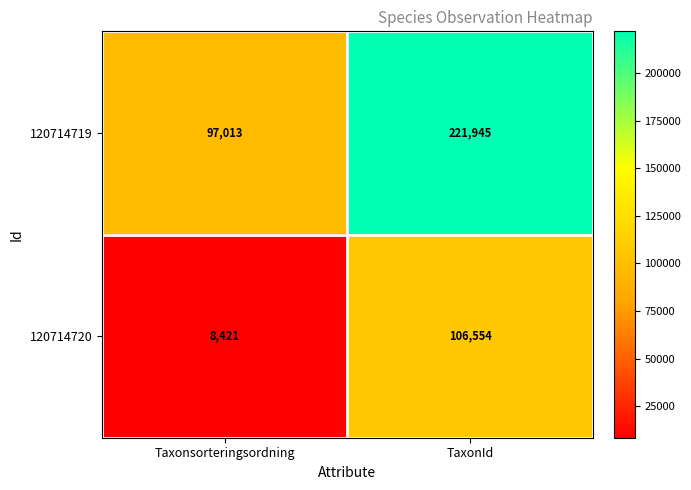

At which label is 120714719 closest to 159479?

Taxonsorteringsordning